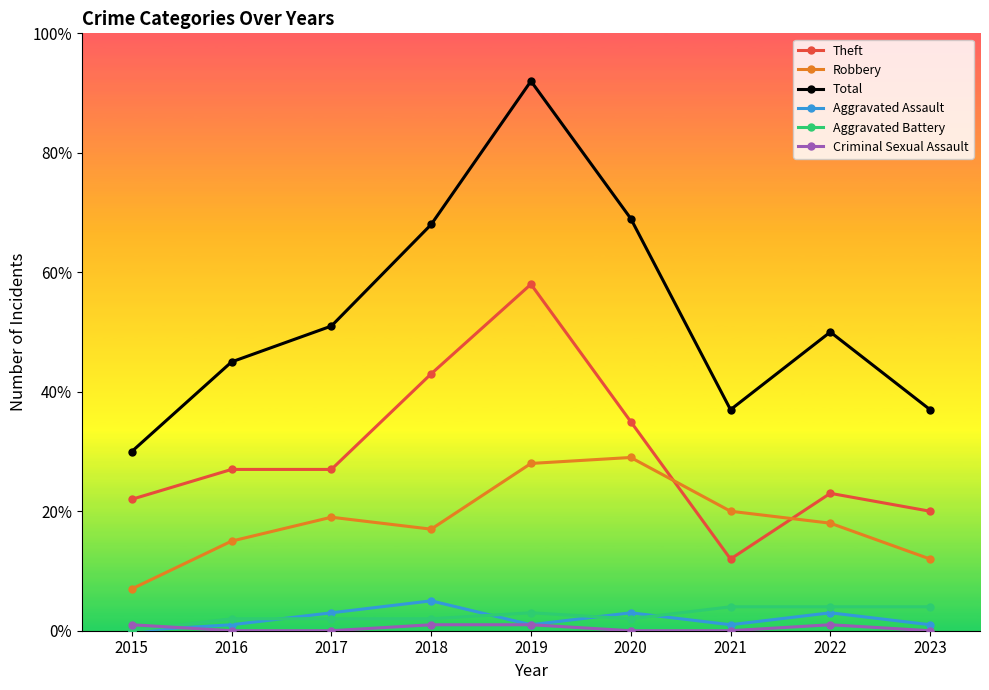

How many categories are shown in the chart?

9